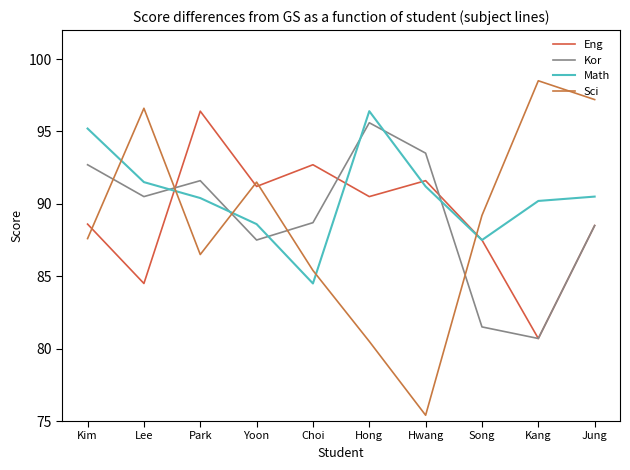

What is the total value across all series at Yoon?

358.8